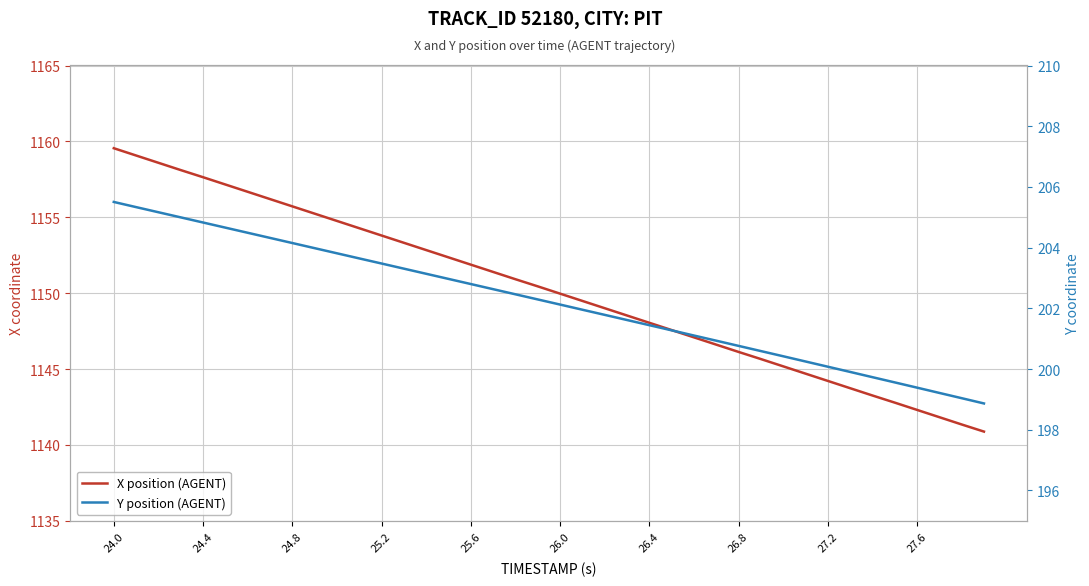

True or false: Y position (AGENT) and X position (AGENT) intersect in this chart.

False